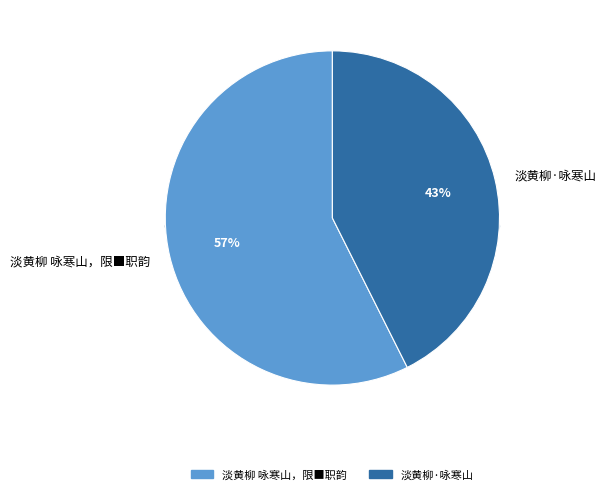

True or false: 淡黄柳·咏寒山 accounts for 49% of the total.

False